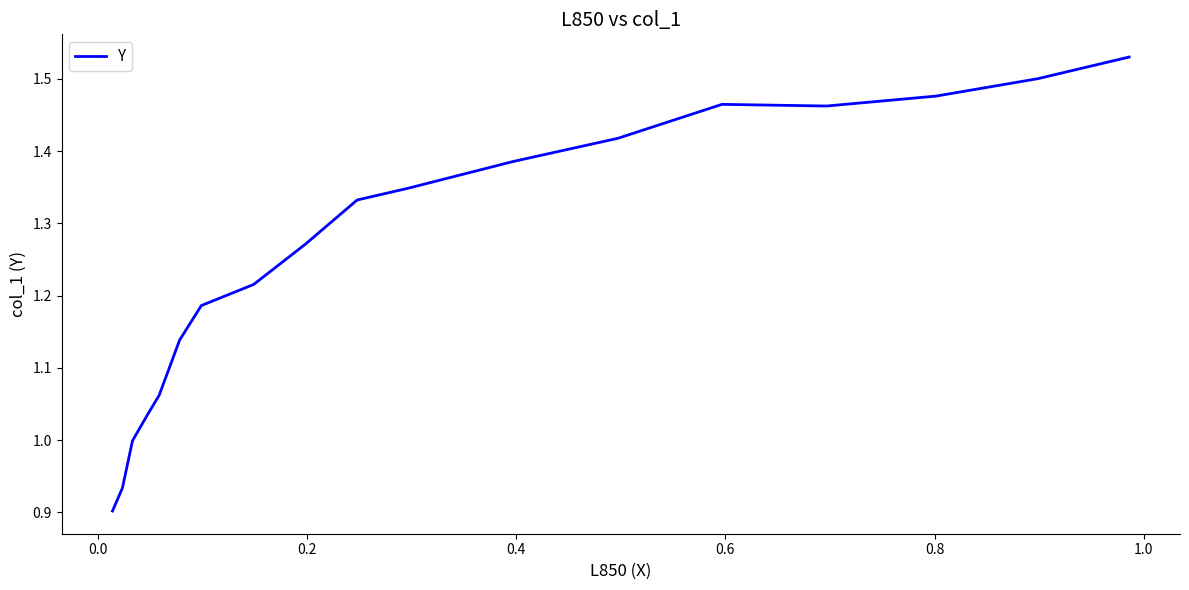

What is the difference between the maximum and minimum values?

0.6